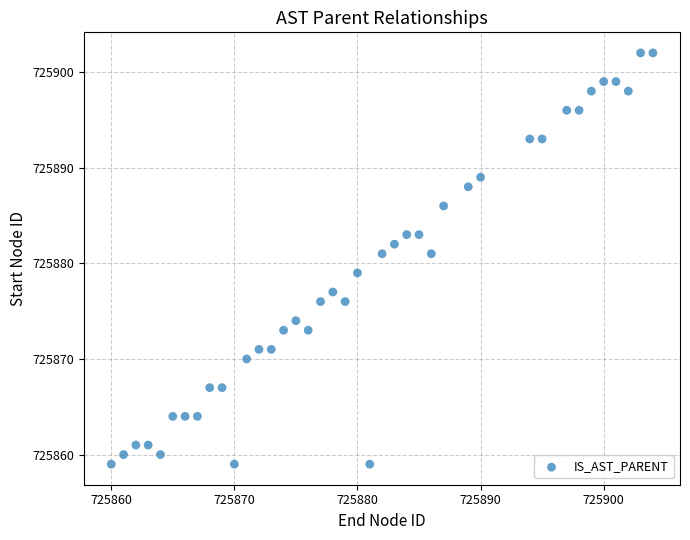

What is the range of Y values (max minus min)?

43